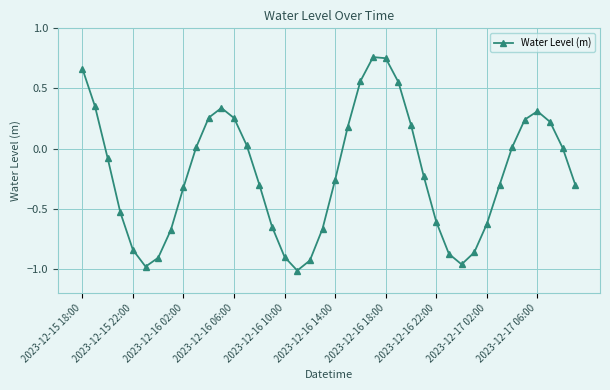

Is this an area chart (filled region under the line)?

No